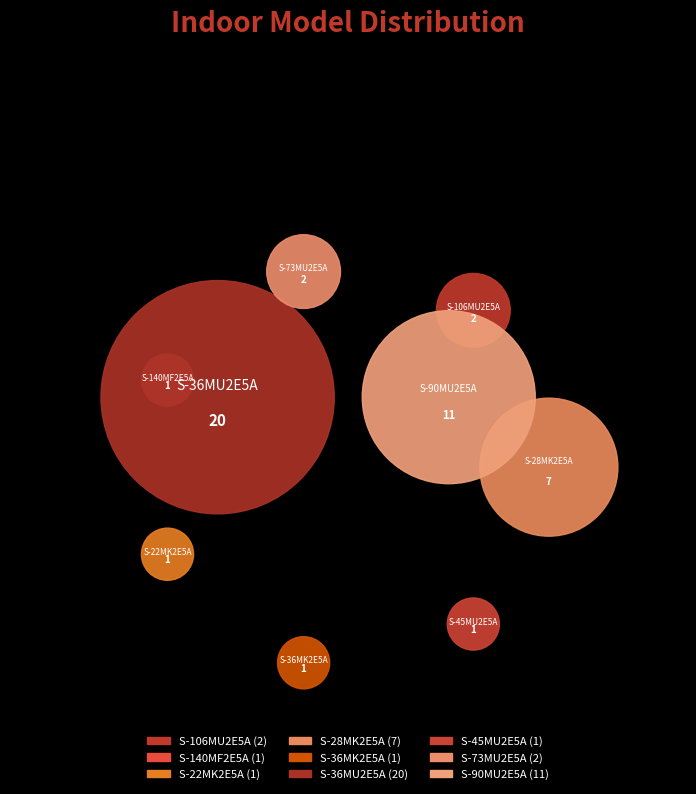

Which has a higher value, S-36MK2E5A or S-90MU2E5A?

S-90MU2E5A